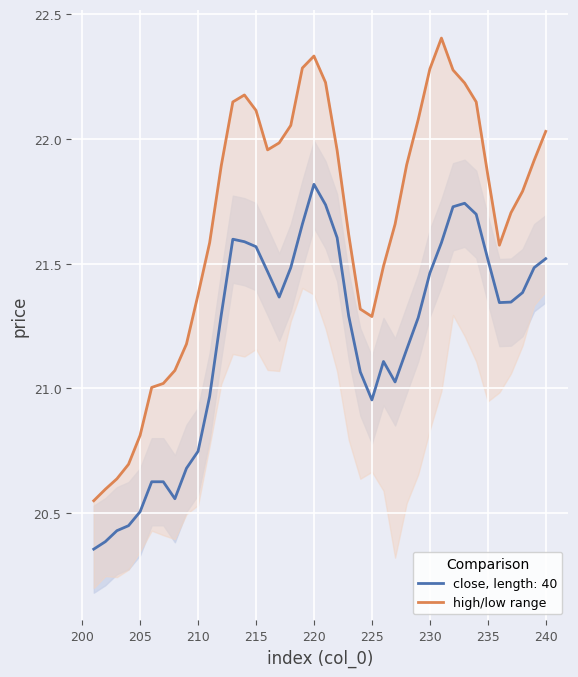

What is the maximum value shown in the chart?

22.4